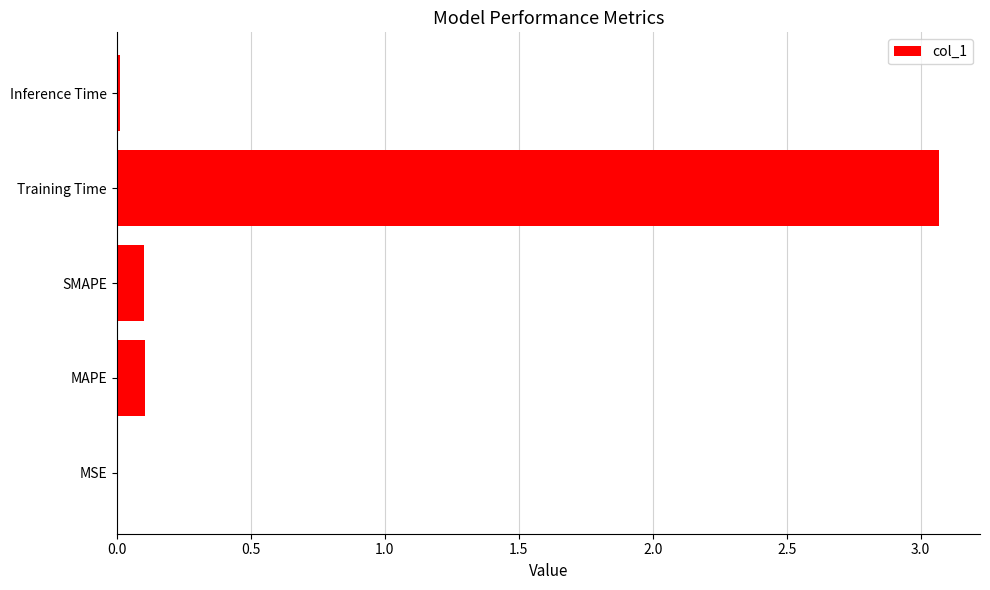

Is it true that the value at Training Time is 0.9?

False